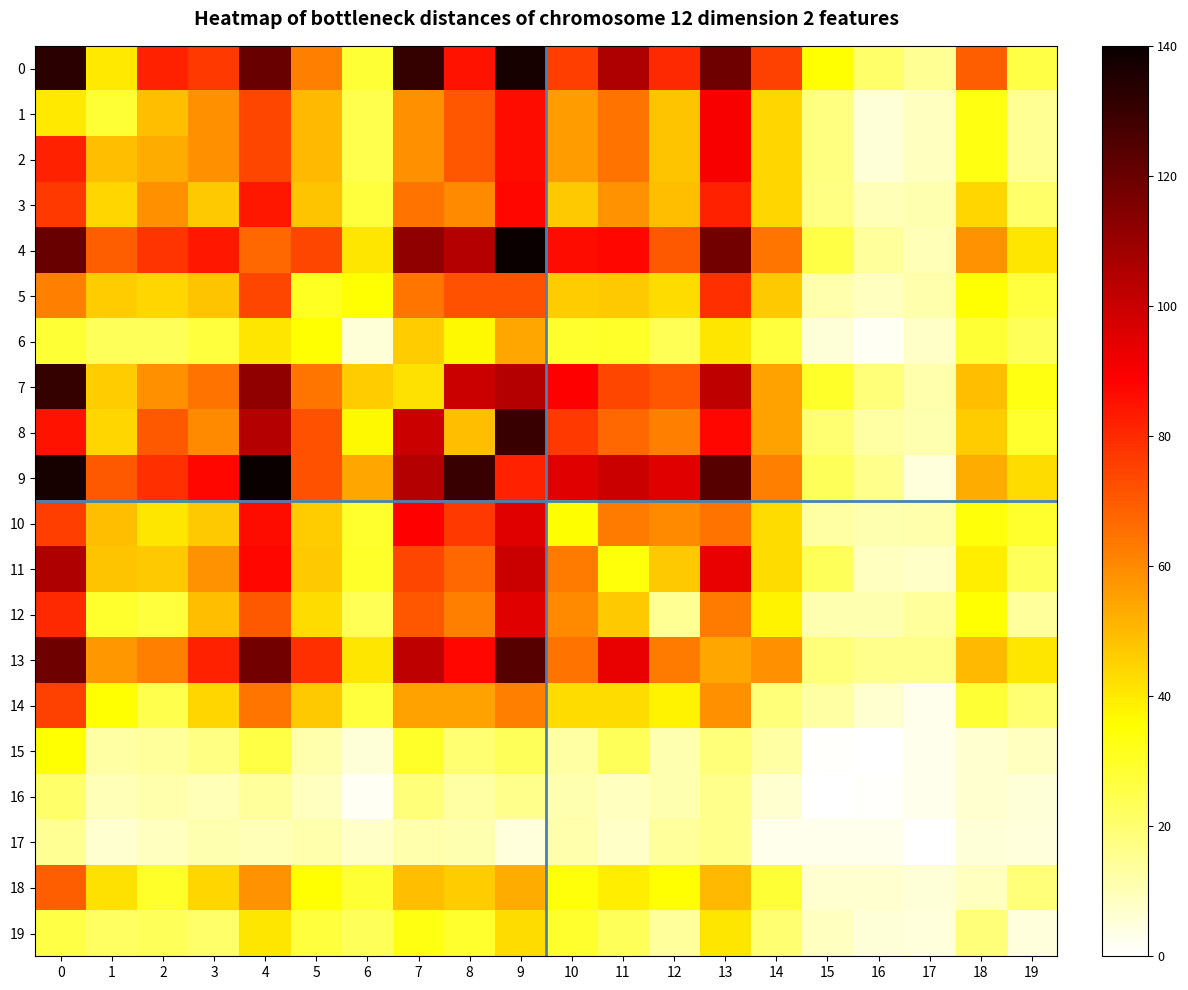

Reading left to right, transcribe all the data shown in this chart.

row_0: 133	40	82	77	120	62	28	131	85	137	76	105	80	119	75	35	21	15	69	26
row_1: 40	28	49	59	74	50	25	59	71	86	56	65	48	90	44	18	6	9	33	15
row_2: 82	49	53	59	74	50	25	59	71	86	56	65	48	90	44	18	6	9	33	15
row_3: 77	44	59	47	84	48	27	65	60	87	47	58	49	82	44	17	10	11	44	21
row_4: 120	69	78	84	67	74	41	112	104	140	86	87	70	118	64	26	14	10	58	41
row_5: 62	46	44	48	74	31	35	64	72	72	46	47	43	79	47	12	9	12	35	27
row_6: 28	23	23	27	41	35	6	46	37	54	29	30	24	41	27	6	2	8	28	23
row_7: 131	46	59	65	112	64	46	42	100	104	89	74	71	102	55	30	19	12	49	33
row_8: 85	44	70	60	104	72	37	100	49	130	77	67	62	87	55	20	13	11	46	29
row_9: 137	70	79	87	140	72	54	104	130	82	95	100	95	124	62	23	16	5	53	43
row_10: 76	49	41	47	86	46	29	89	77	95	36	63	60	65	43	13	11	12	34	29
row_11: 105	48	47	58	87	47	30	74	67	100	63	34	47	93	43	23	9	8	39	23
row_12: 80	29	27	49	70	43	24	71	62	95	60	47	15	63	38	11	11	14	35	14
row_13: 119	57	62	82	118	79	41	102	87	124	65	93	63	54	59	19	16	16	50	41
row_14: 75	35	25	44	64	47	27	55	55	62	43	43	38	59	19	13	7	3	28	20
row_15: 35	13	14	17	26	12	6	30	20	23	13	23	11	19	13	1	0	3	7	9
row_16: 21	10	12	10	14	9	2	19	13	16	11	9	11	16	7	0	1	3	7	6
row_17: 15	7	9	11	10	12	8	12	11	5	12	8	14	16	3	3	3	0	6	5
row_18: 69	42	30	44	58	35	28	49	46	53	34	39	35	50	28	7	7	6	9	19
row_19: 26	22	23	21	41	27	23	33	29	43	29	23	14	41	20	9	6	5	19	5